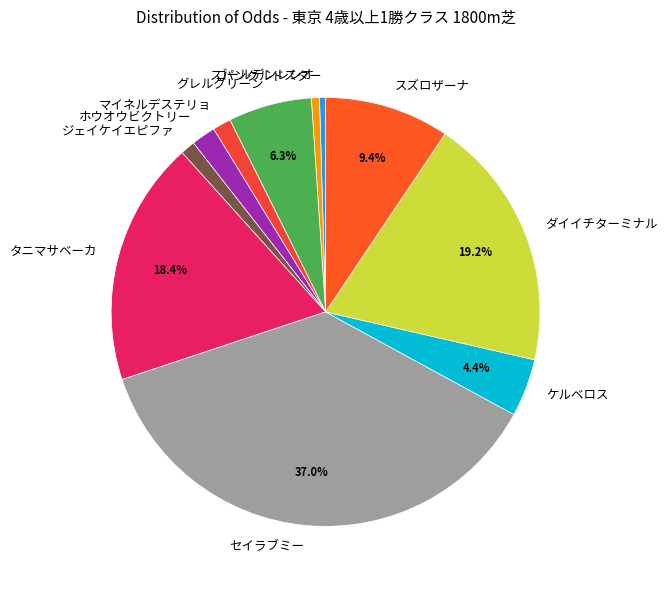

To the nearest percent, what percentage of the pie is グレルグリーン?

6%